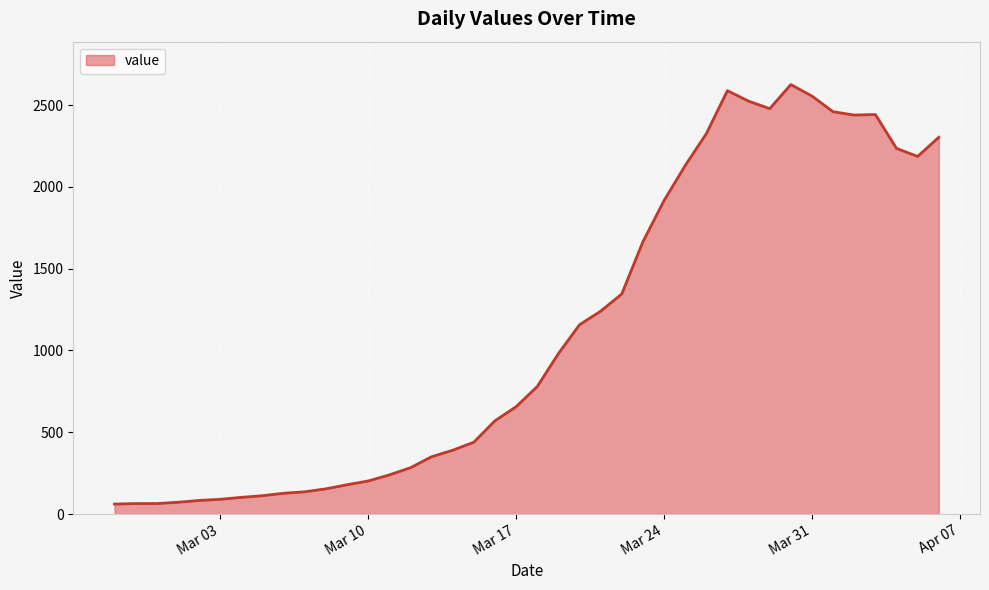

What is the minimum value shown in the chart?

61